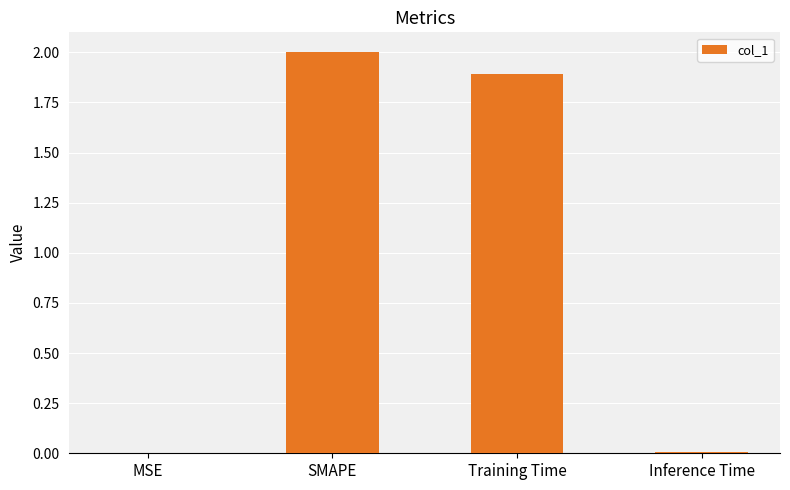

True or false: the data shows 3.0 at Training Time.

False